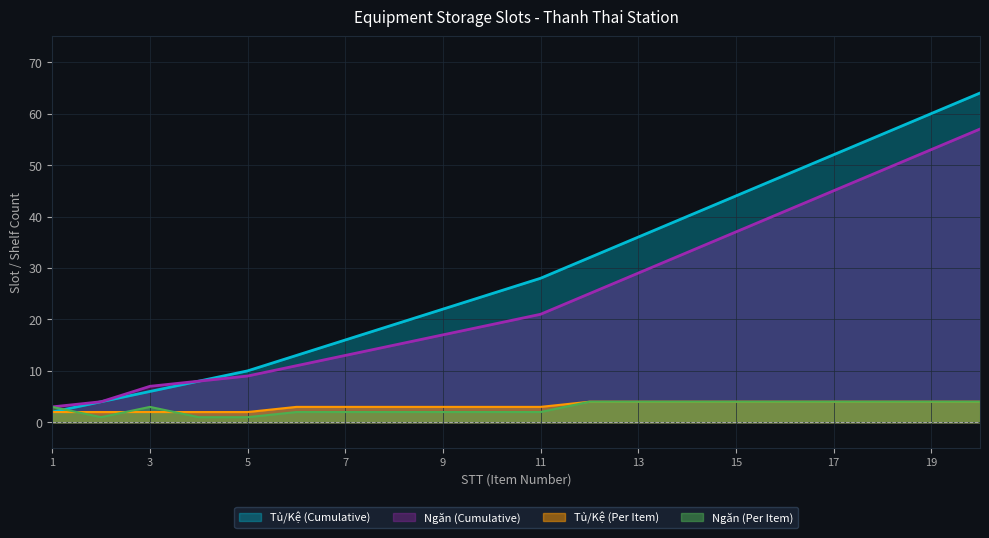

What are all the series names shown in the legend?

Tủ/Kệ (Cumulative), Ngăn (Cumulative), Tủ/Kệ (Per Item), Ngăn (Per Item)